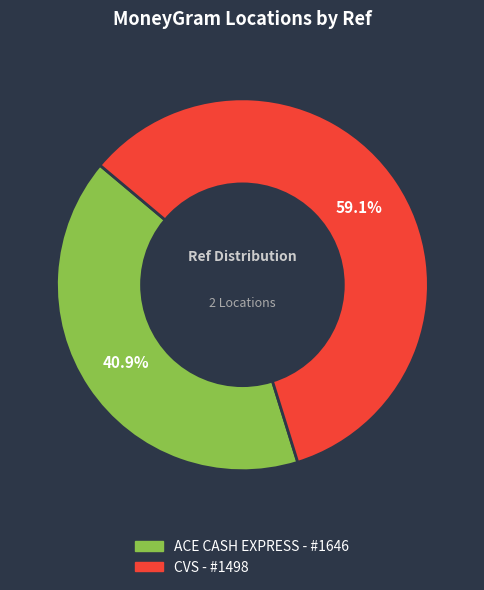

Between CVS - #1498 and ACE CASH EXPRESS - #1646, which is larger?

CVS - #1498